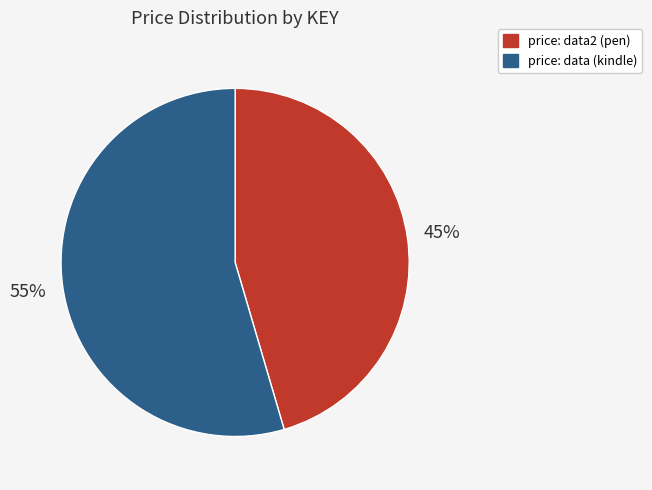

To the nearest percent, what is the average slice percentage?

50%